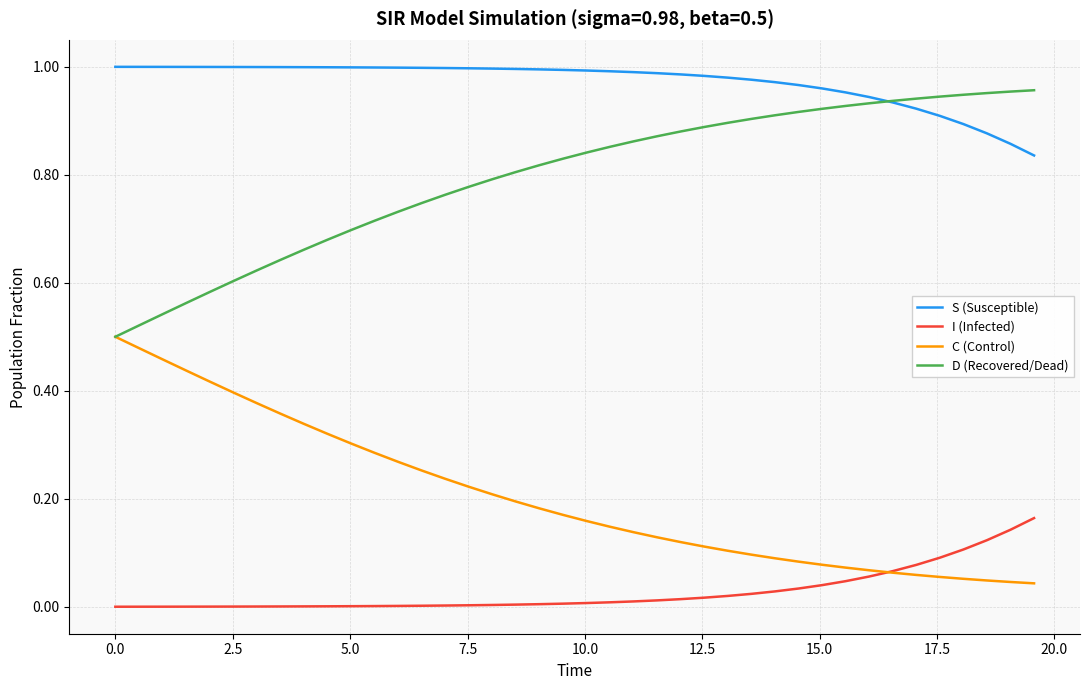

True or false: C (Control) and S (Susceptible) cross at least once.

False